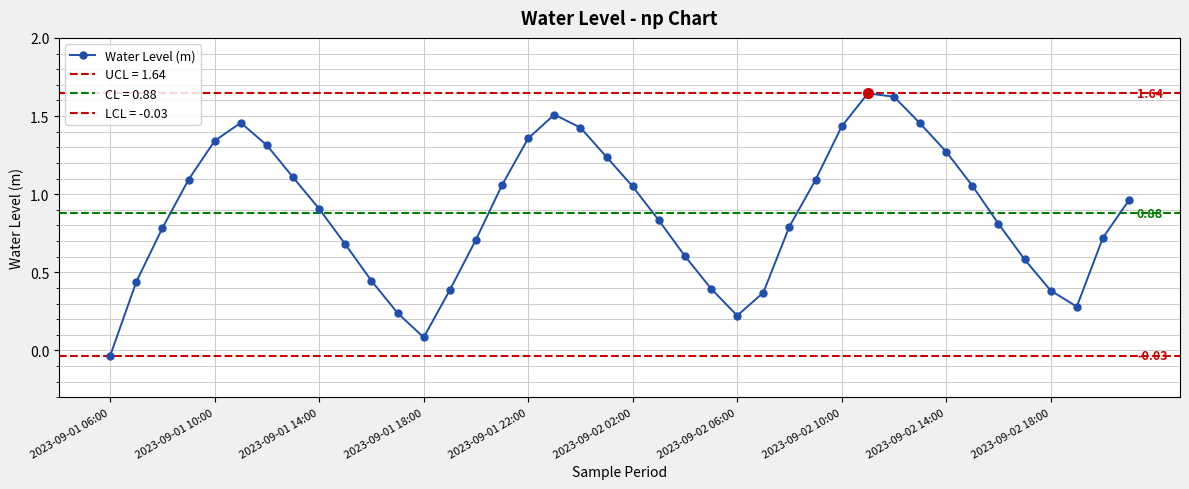

What is the value of the 7th point from the left?

1.3